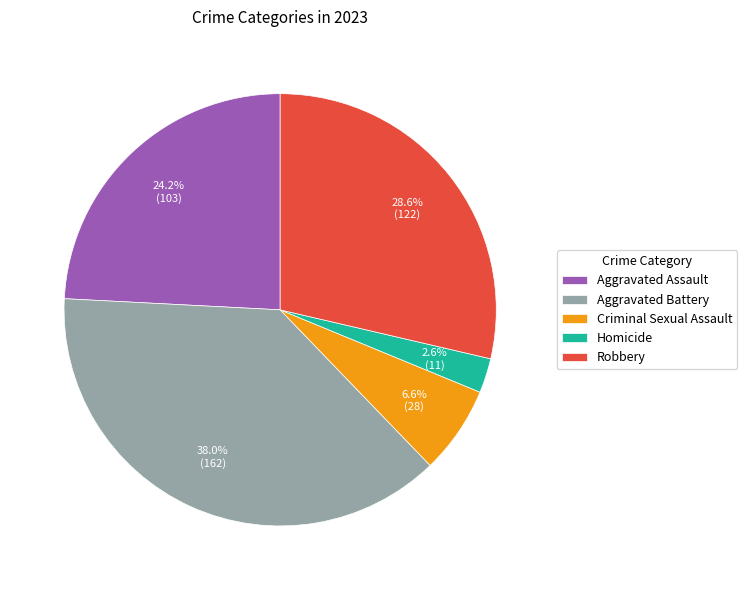

Rank the categories by value from highest to lowest.

Aggravated Battery, Robbery, Aggravated Assault, Criminal Sexual Assault, Homicide